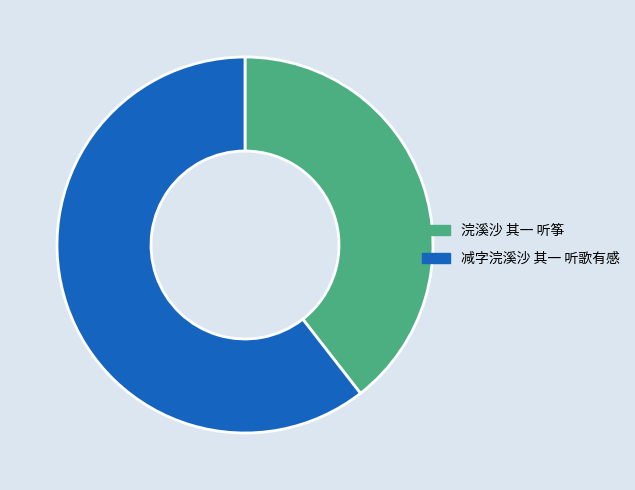

What is the smallest slice in the pie chart?

浣溪沙 其一 听筝